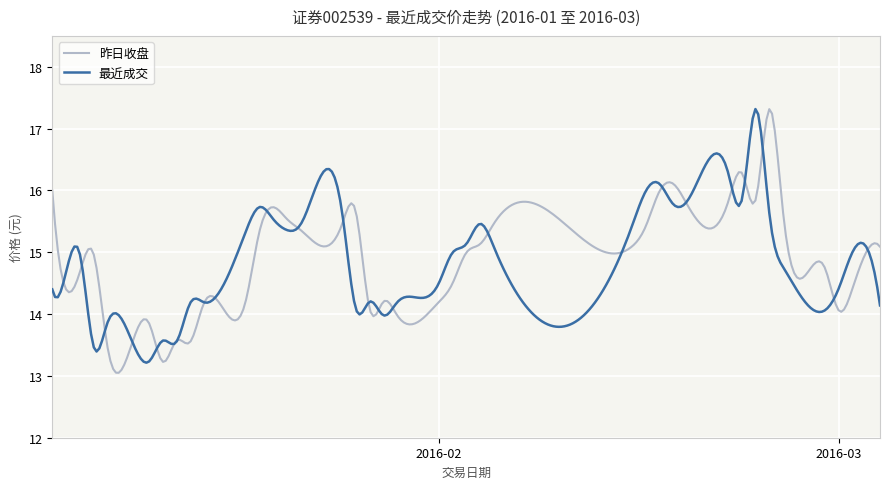

What is the minimum value for 昨日收盘?

13.1